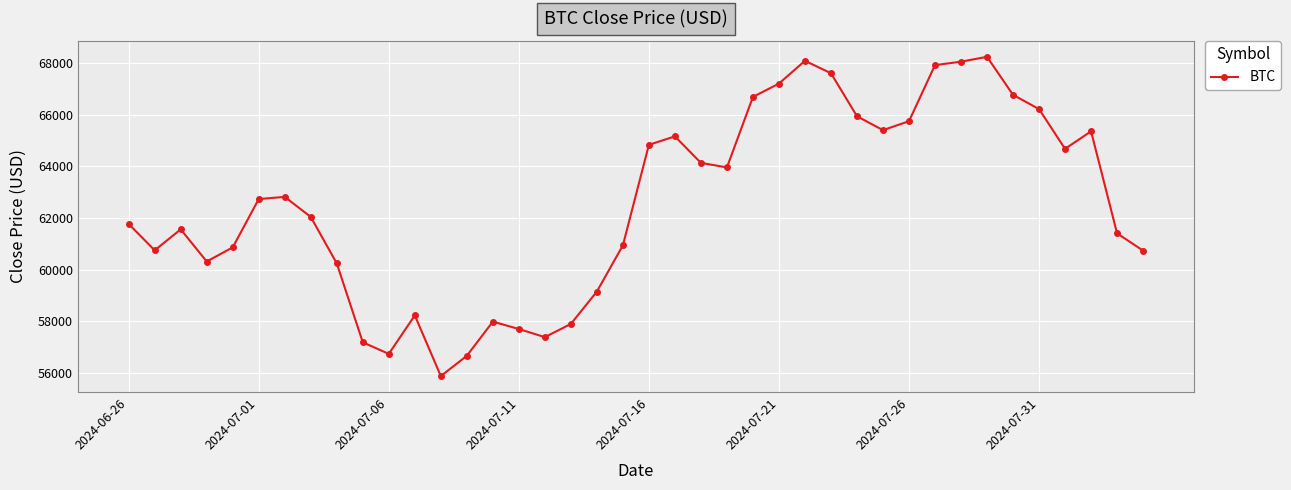

What is the value of the 6th point from the left?

62734.4